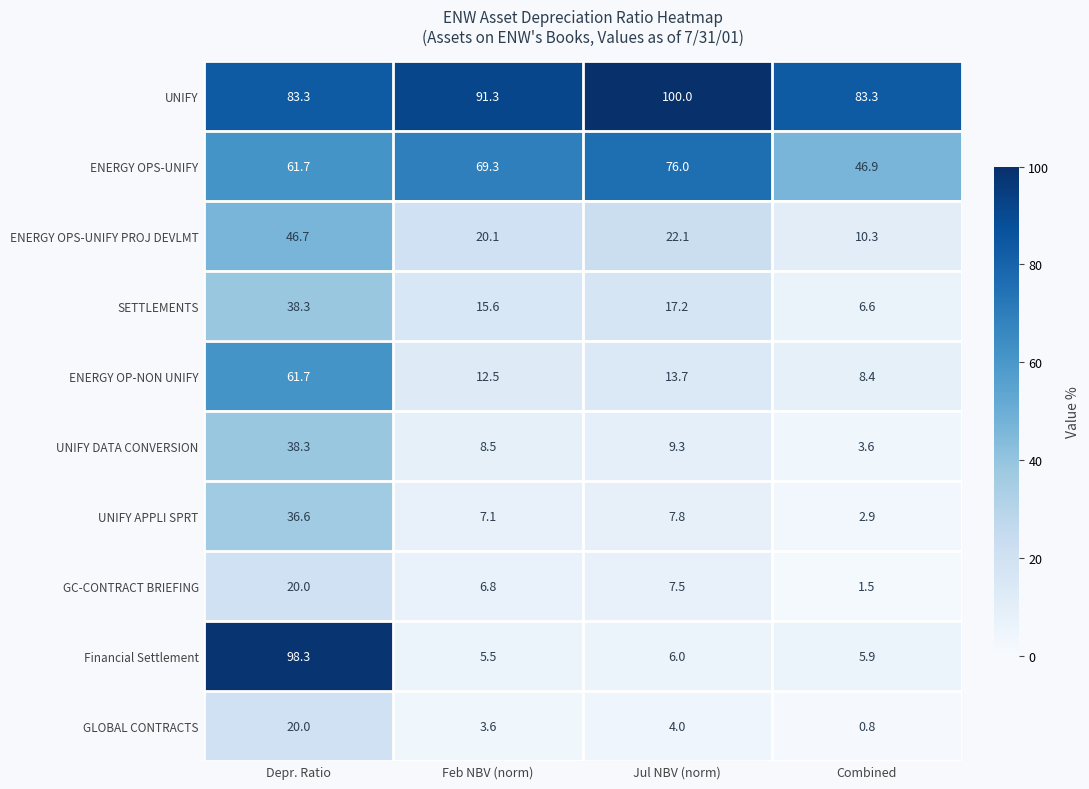

Between Feb NBV (norm) and Jul NBV (norm), which series saw the biggest shift?

UNIFY